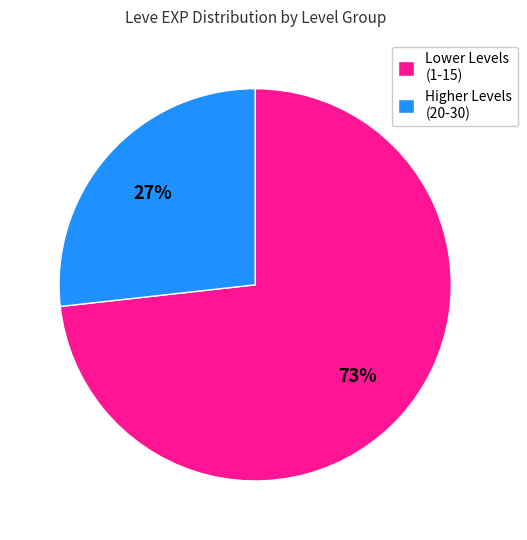

Do Higher Levels (20-30) and Lower Levels (1-15) together represent more than half of the pie?

Yes